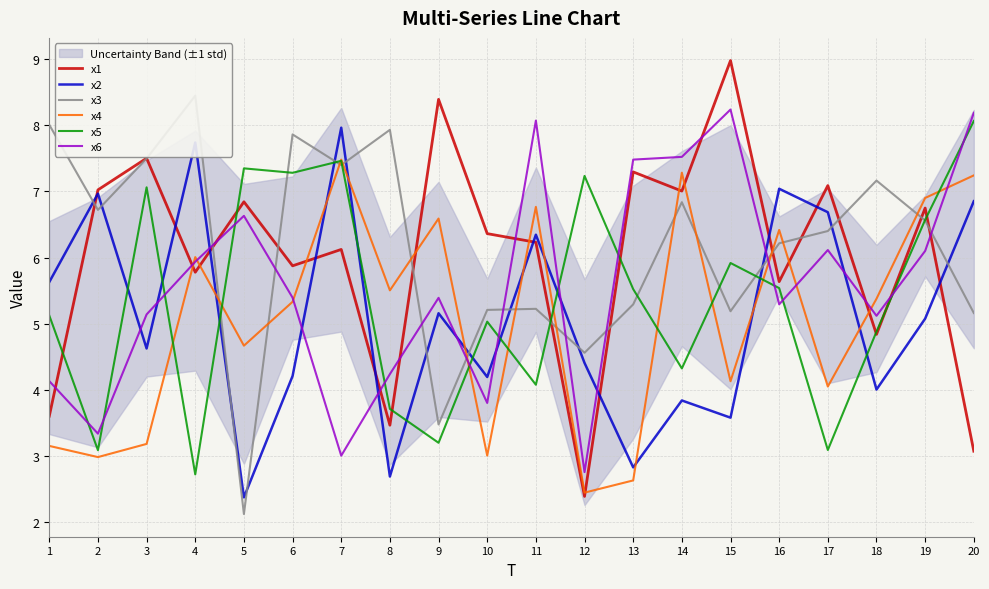

What is the value of the x5 point at the 1st from the left?

5.1